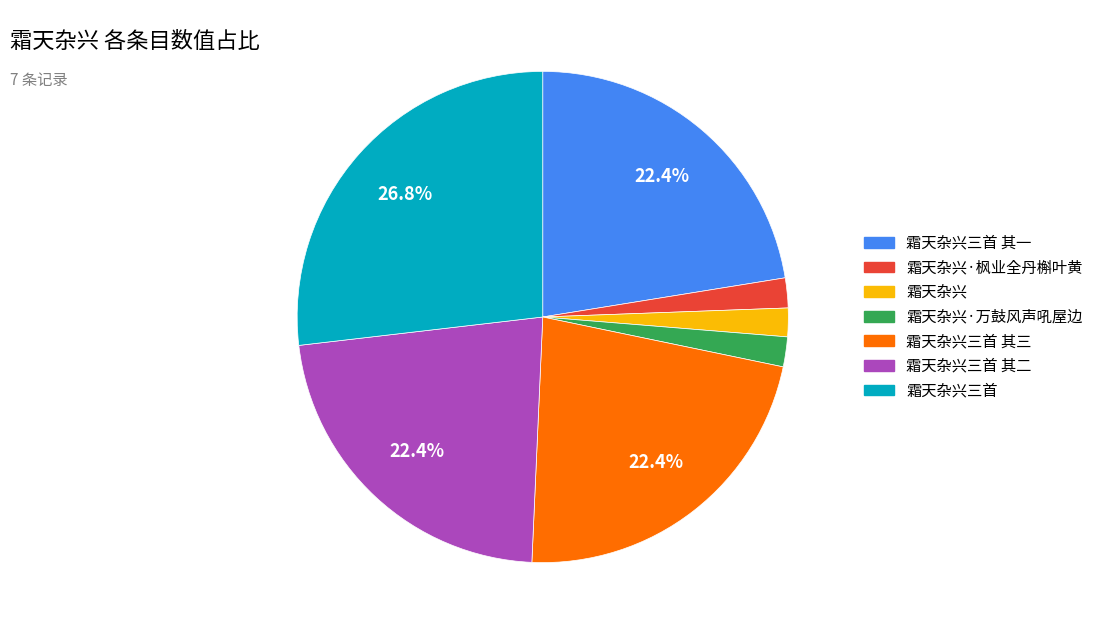

Does any single category account for the majority?

No